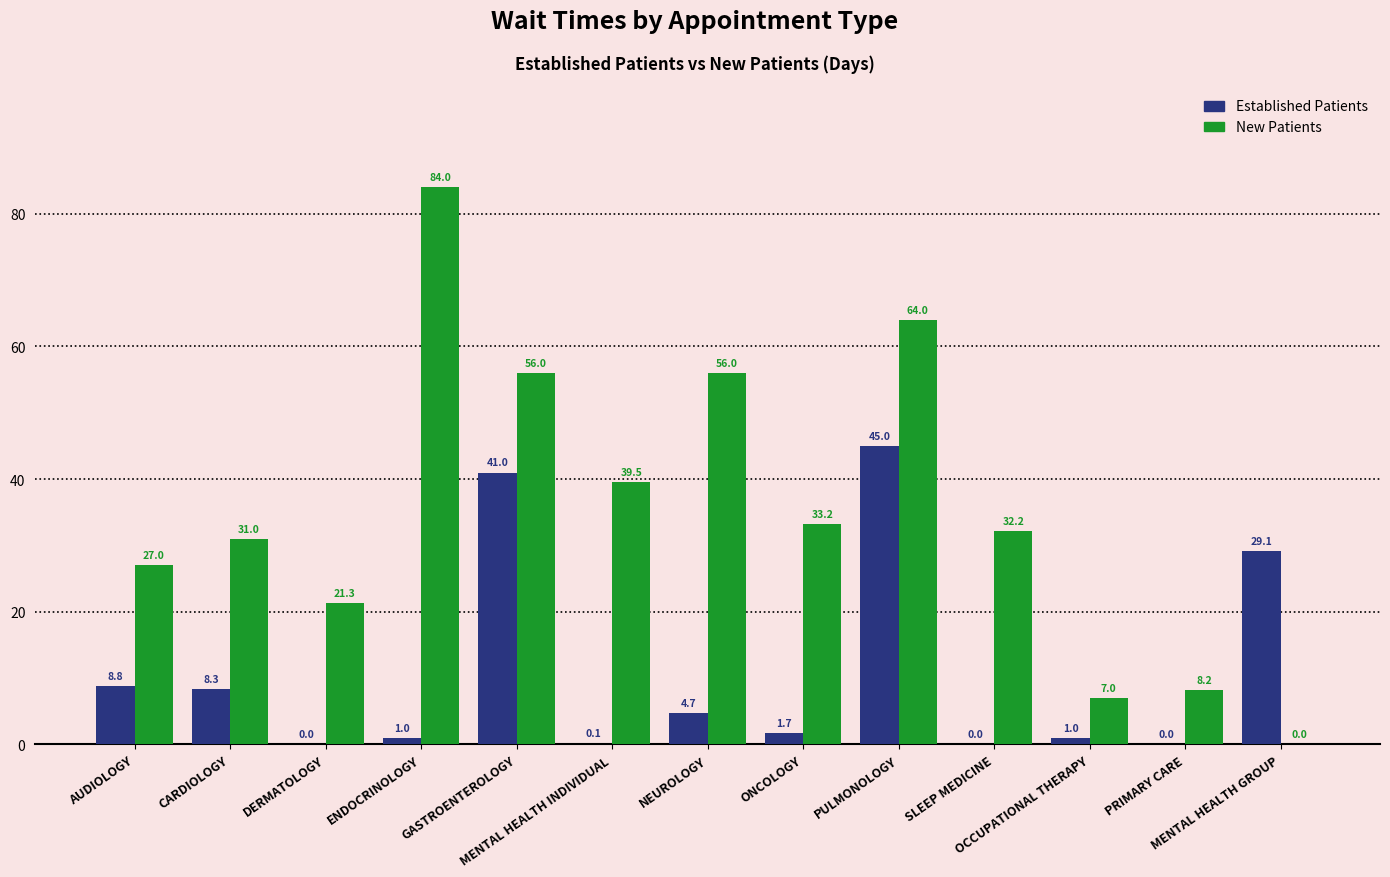

What is the greatest value displayed?

84.0